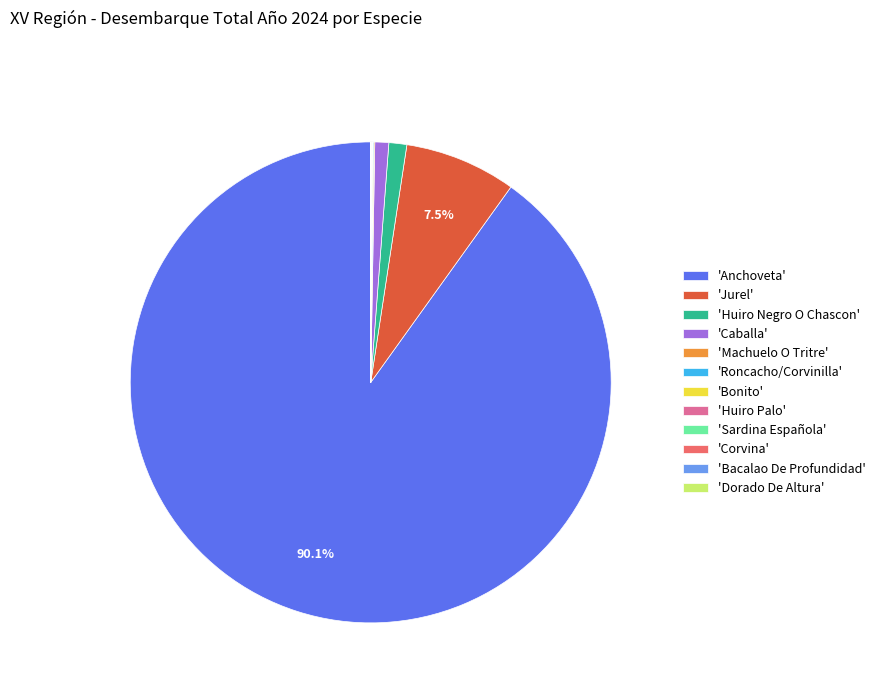

To the nearest percent, what is the average slice percentage?

8%